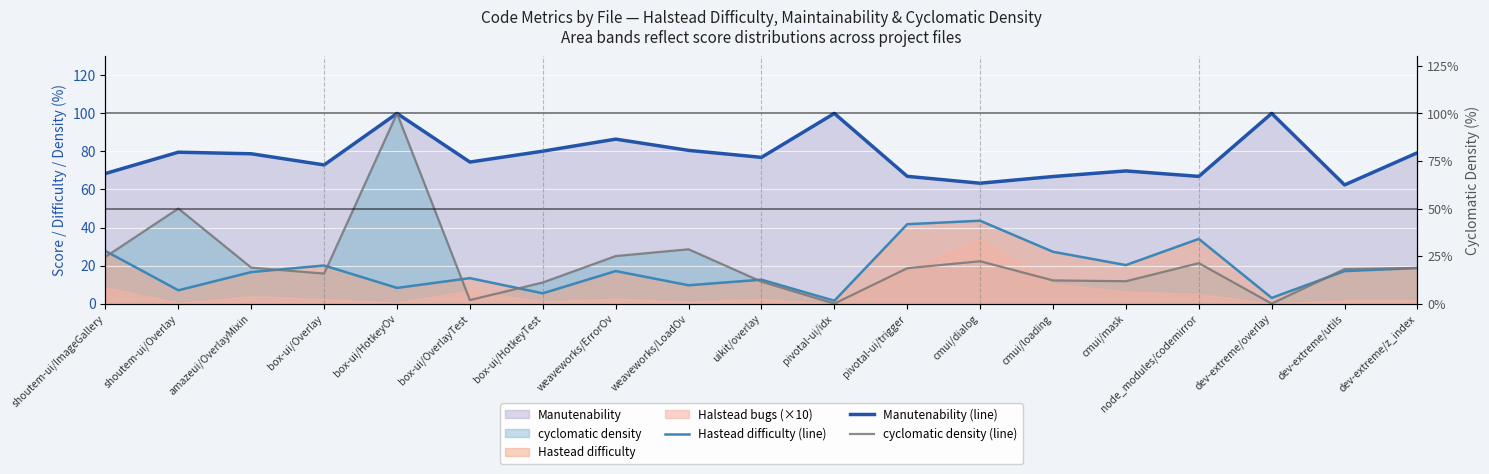

Reading right to left, extract all data points from this chart.

Hastead difficulty (line): 18.7	17.1	3.0	34.0	20.2	27.2	43.6	41.7	1.5	12.6	9.6	17.1	5.4	13.4	8.2	20.0	16.6	7.0	27.6
Manutenability (line): 79.3	62.4	100.0	66.9	69.8	66.8	63.3	66.9	100.0	76.9	80.6	86.5	80.2	74.4	100.0	72.9	78.8	79.6	68.4
cyclomatic density (line): 18.8	18.2	0.0	21.3	11.8	12.2	22.3	18.6	0.0	11.5	28.6	25.0	11.1	1.9	100.0	15.8	18.9	50.0	24.6